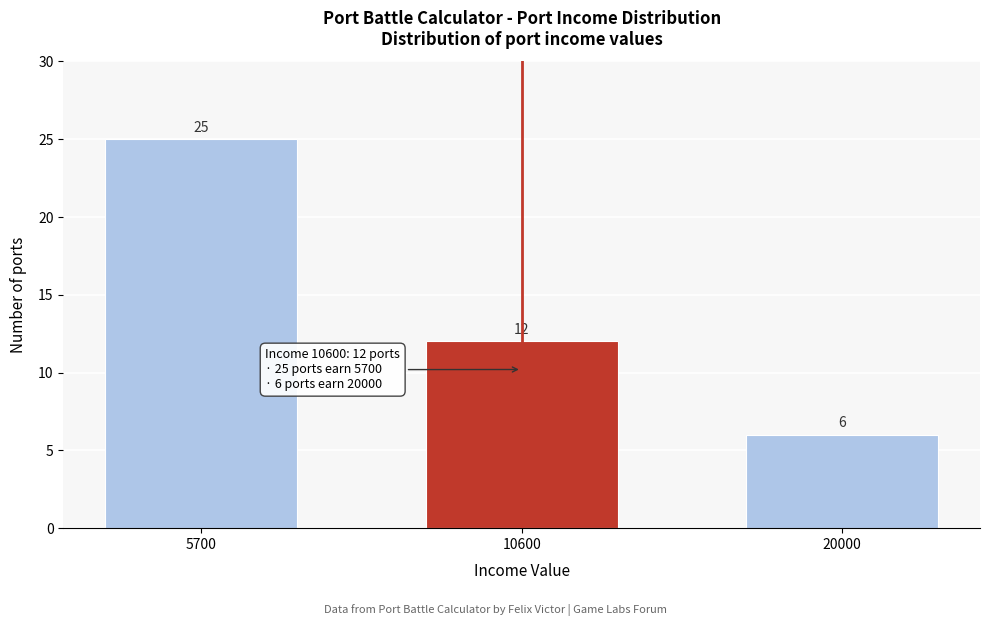

Reading left to right, what are all the values shown in this chart?

25	12	6